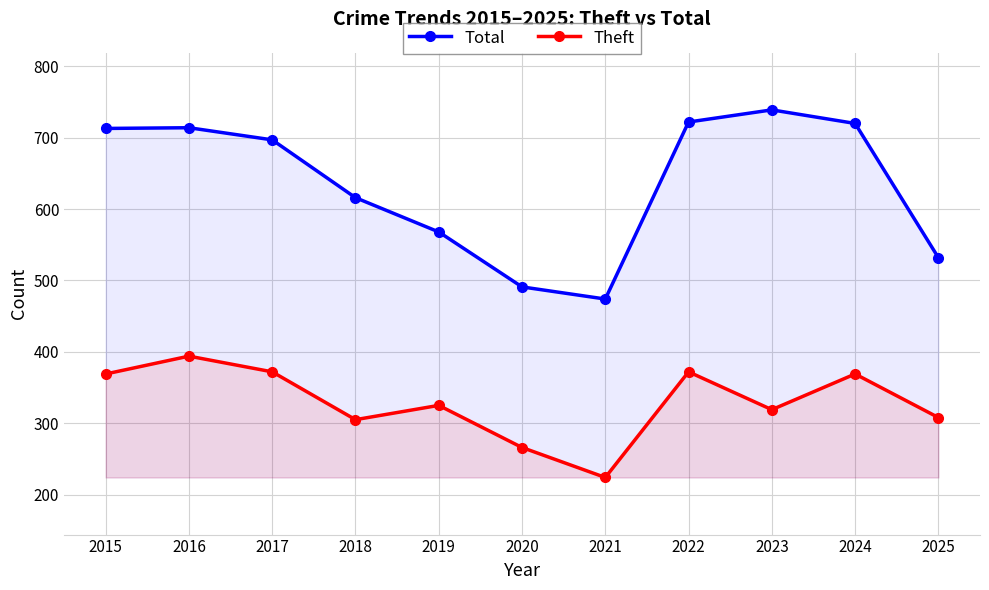

Count the number of categories in the chart.

11